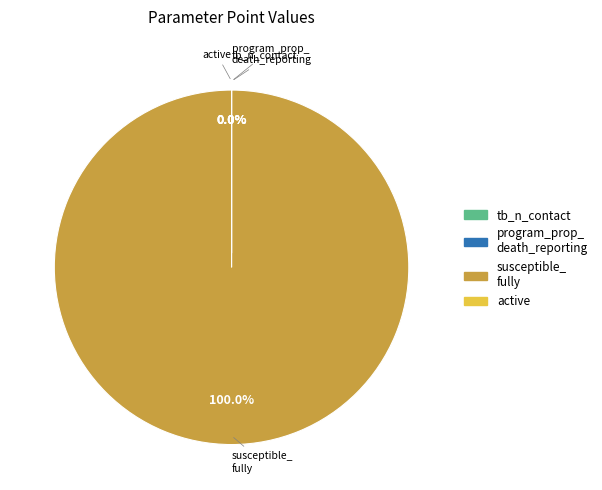

What is the majority slice?

susceptible_fully